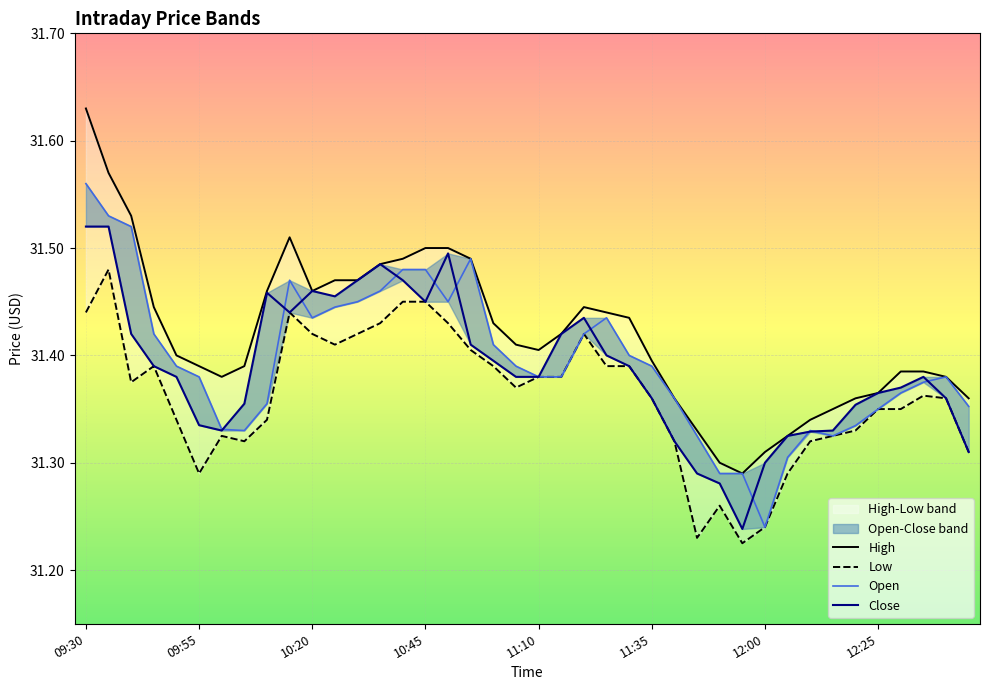

At which category does Open reach its first local peak?

9